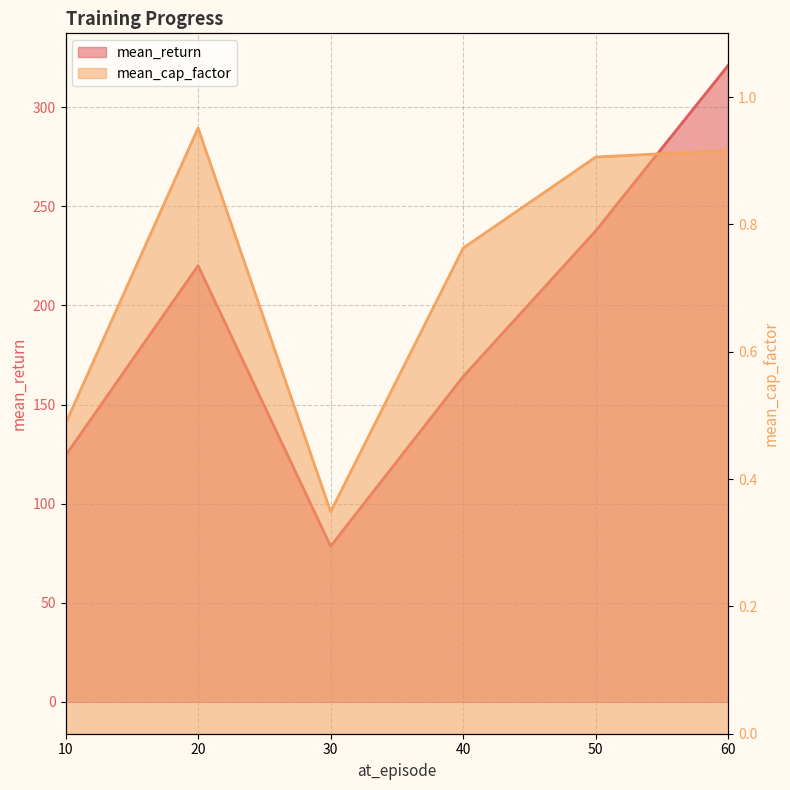

Between 20 and 30, which series saw the biggest shift?

mean_return